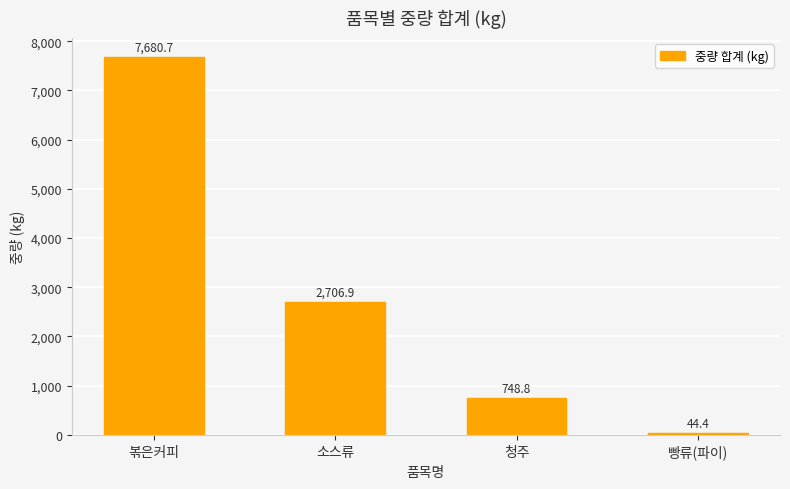

What is the value of the 3rd bar from the left?

748.8